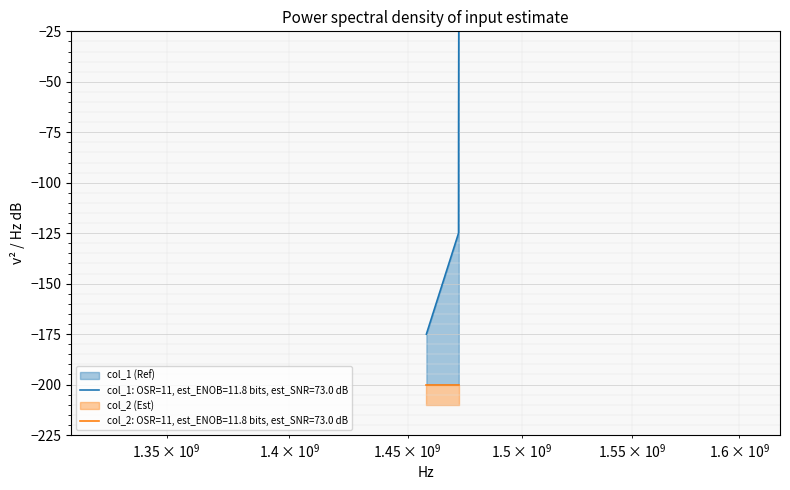

Between 1472047219 and 1472065220, which is larger?

1472065220